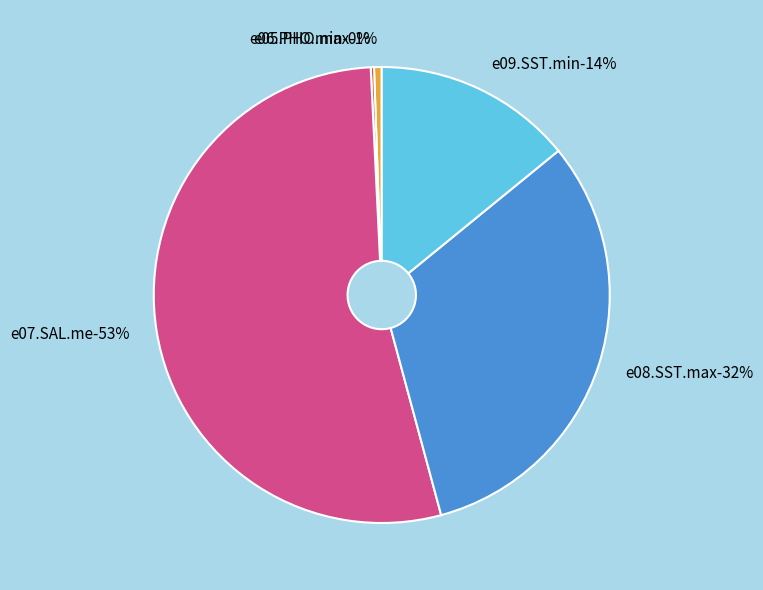

Which category has the smallest portion of the pie?

e06.PHO.min